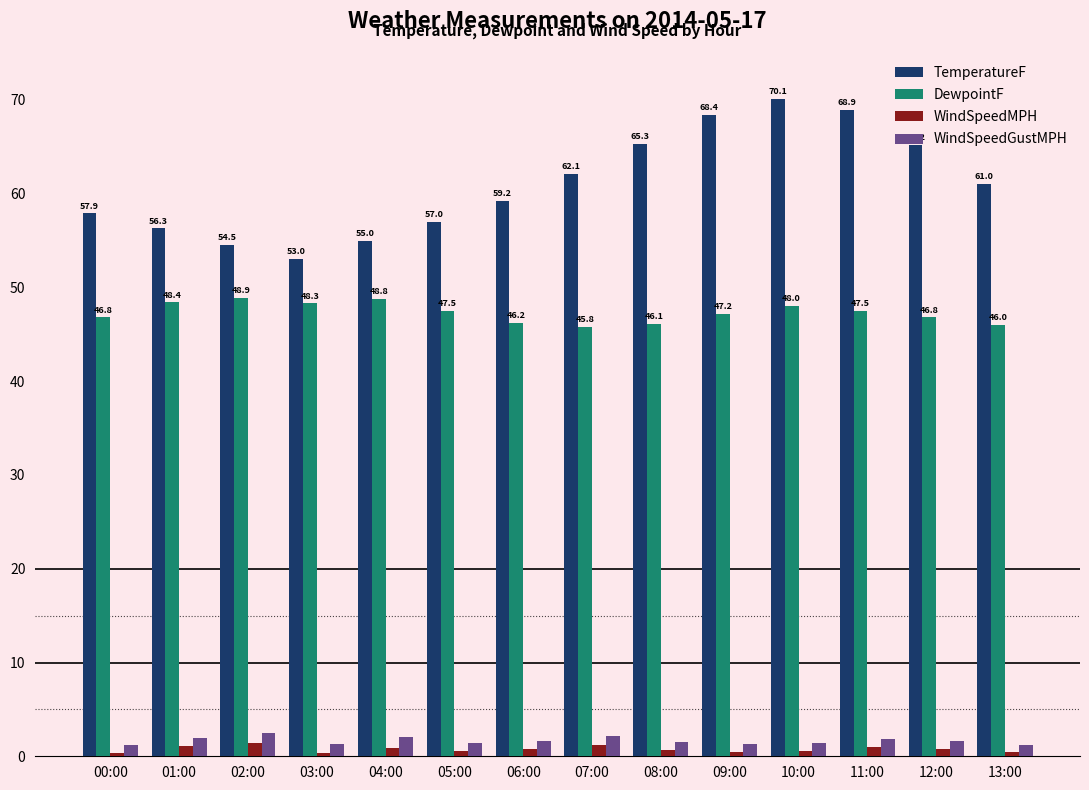

At which category is the sum across all series the highest?

10:00